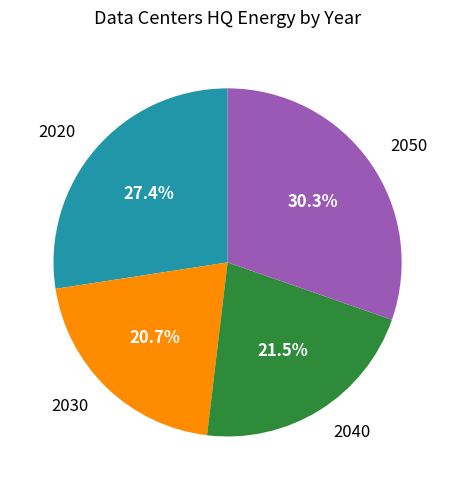

Between 2050 and 2030, which is larger?

2050